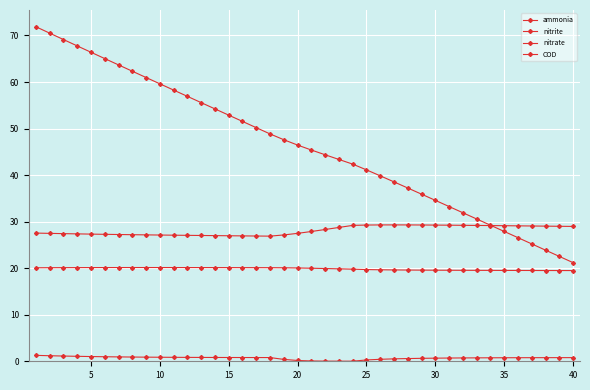

What is the minimum value for nitrate?

19.5